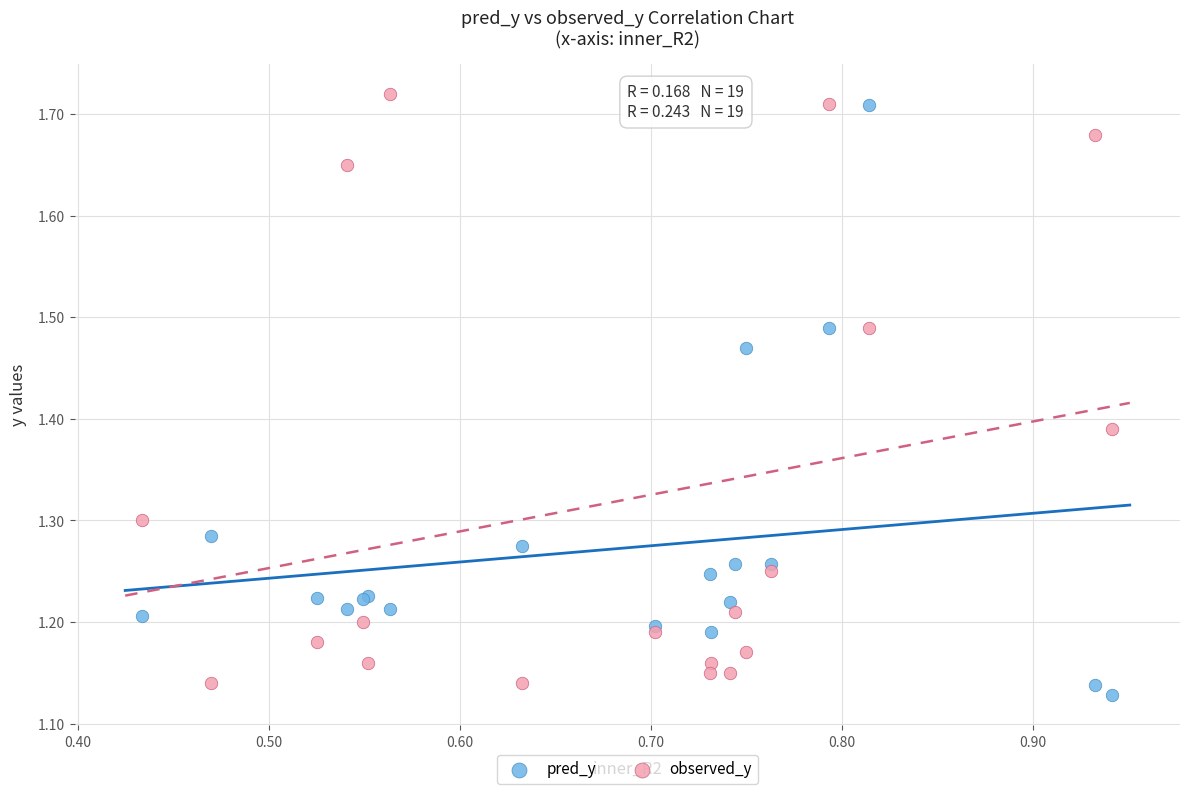

Which series contains the lowest Y value?

pred_y